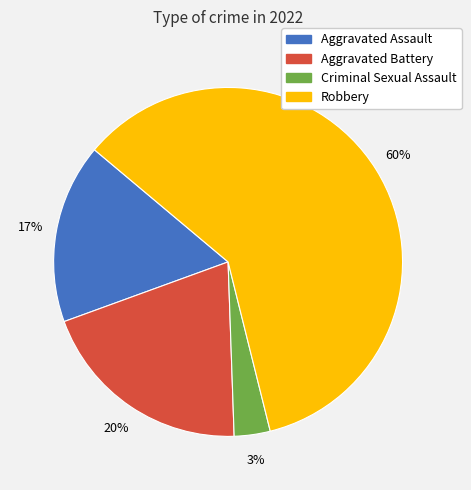

Which slice is the smallest?

Criminal Sexual Assault